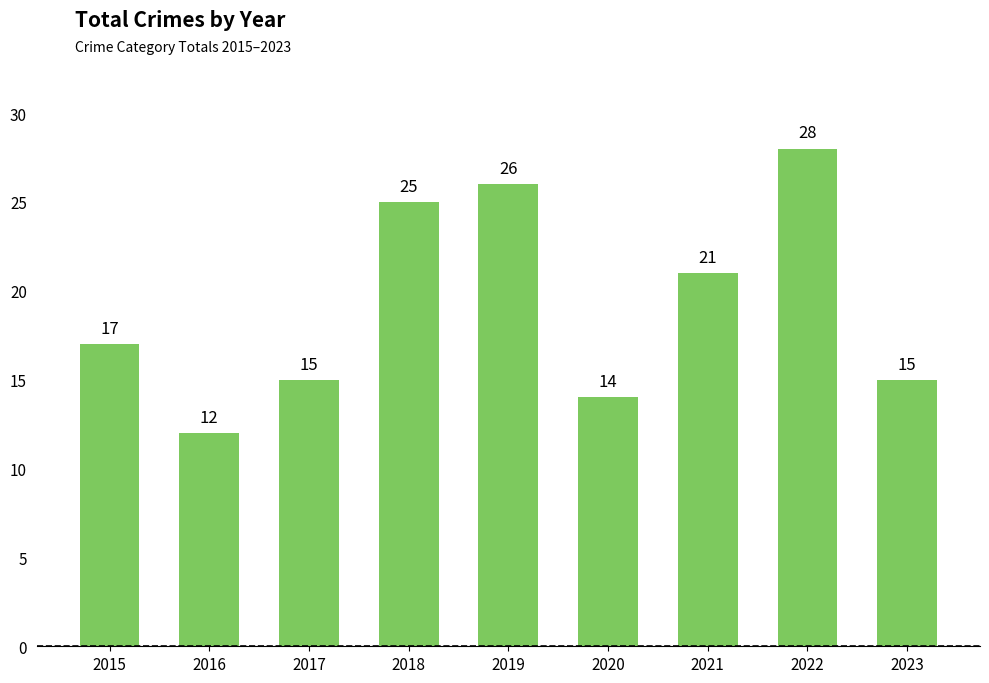

Between 2022 and 2018, which is larger?

2022